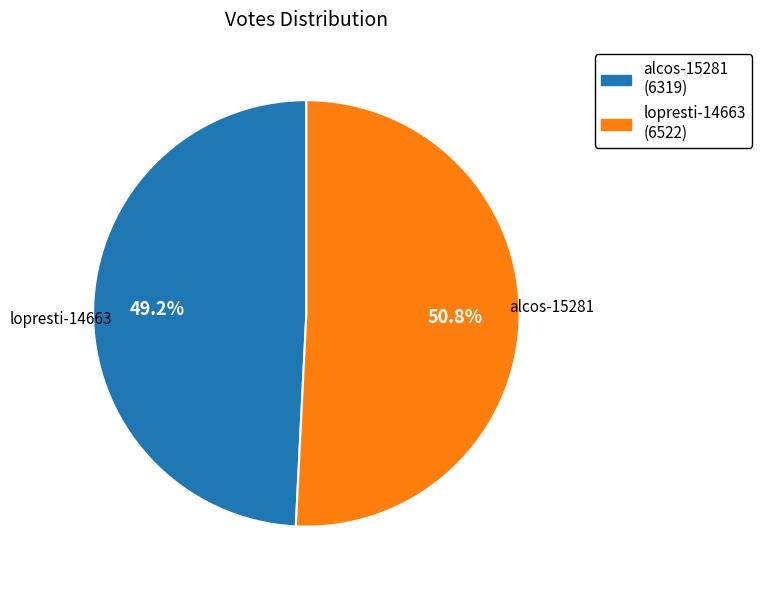

Count the number of slices in the pie.

2